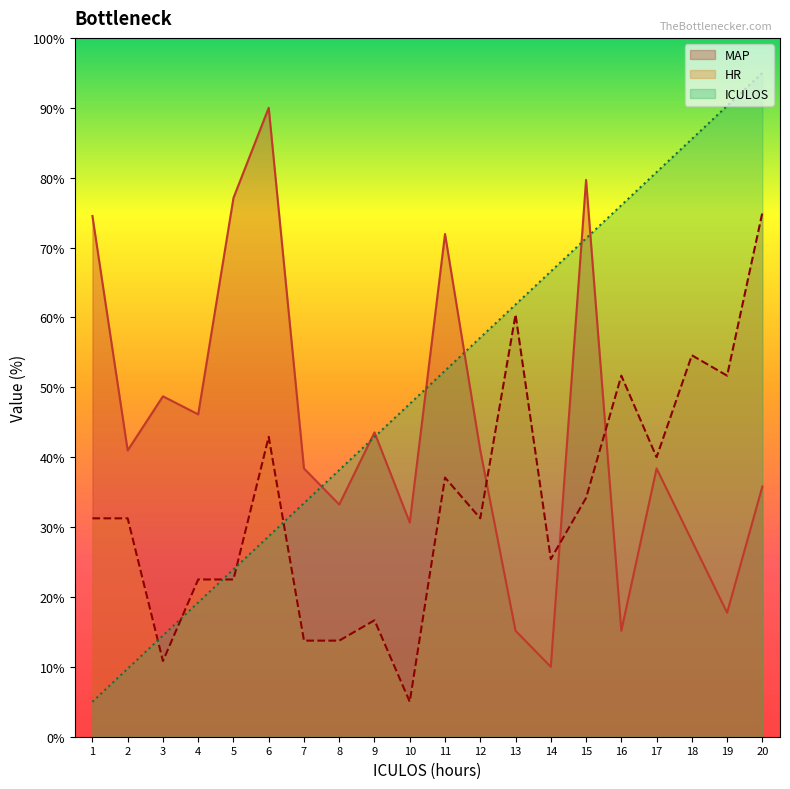

What is the maximum value shown in the chart?

95.0